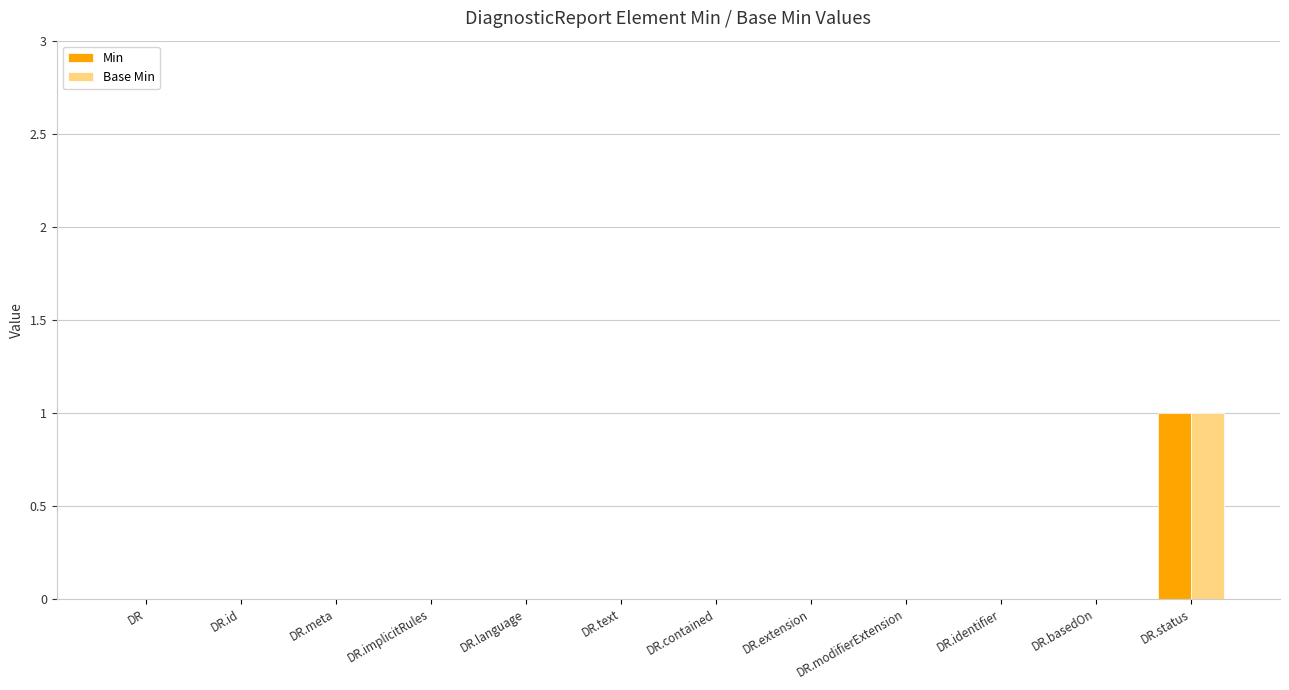

How many categories are shown in the chart?

12